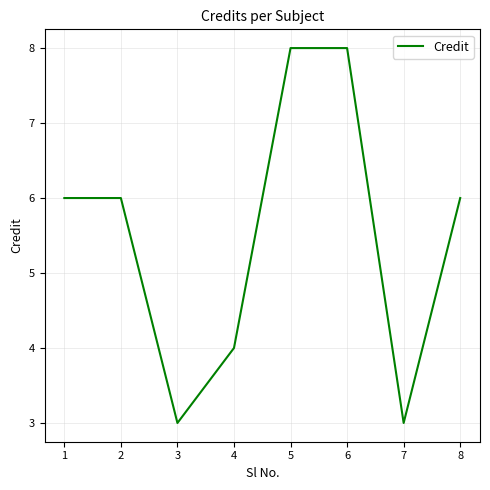

The value at 3 is 3. True or false?

True